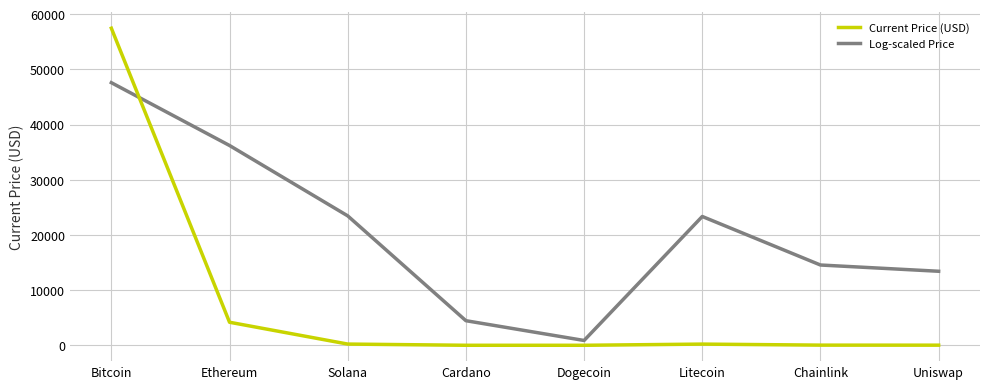

Which series has the largest total across all categories?

Log-scaled Price